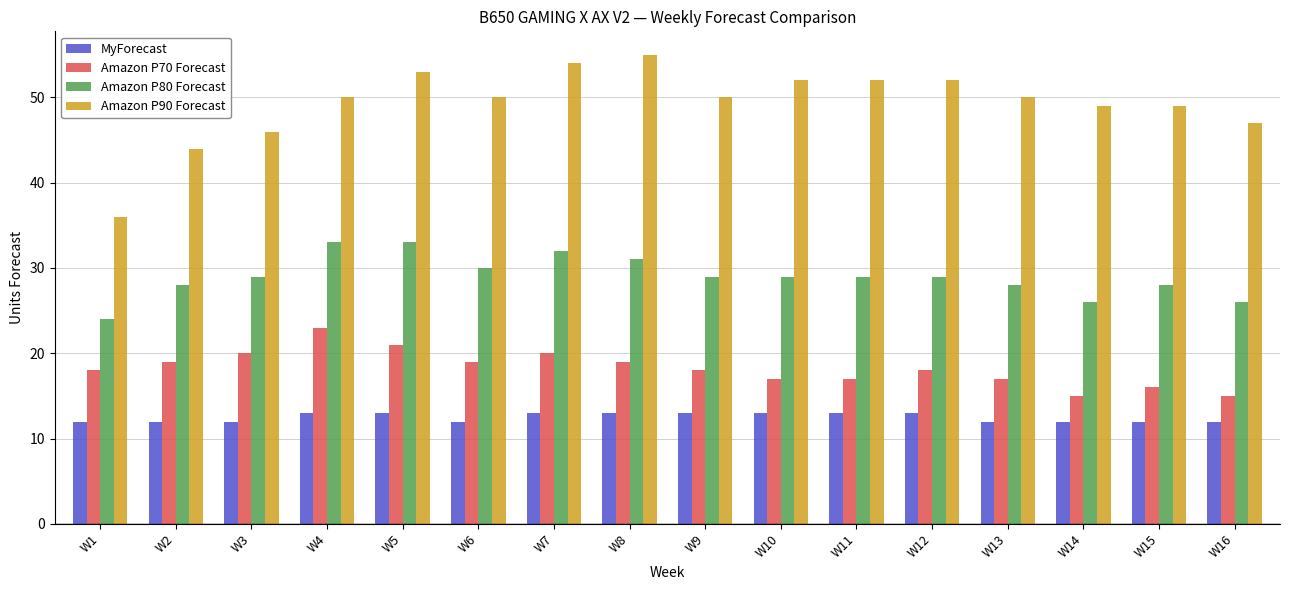

What is the highest value of the Amazon P70 Forecast series?

23